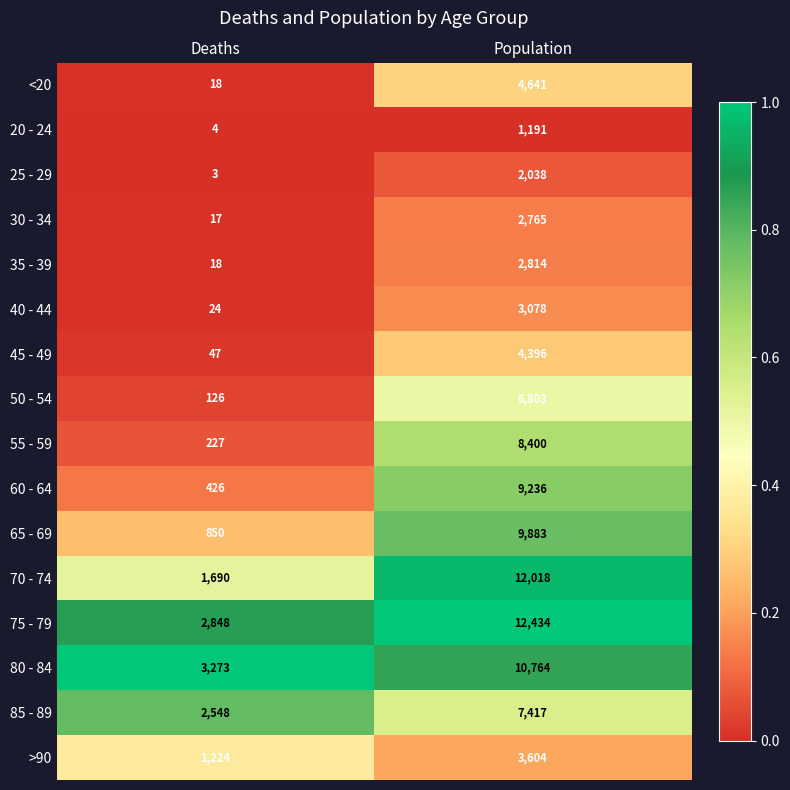

Which series has the largest range (max minus min)?

70 - 74